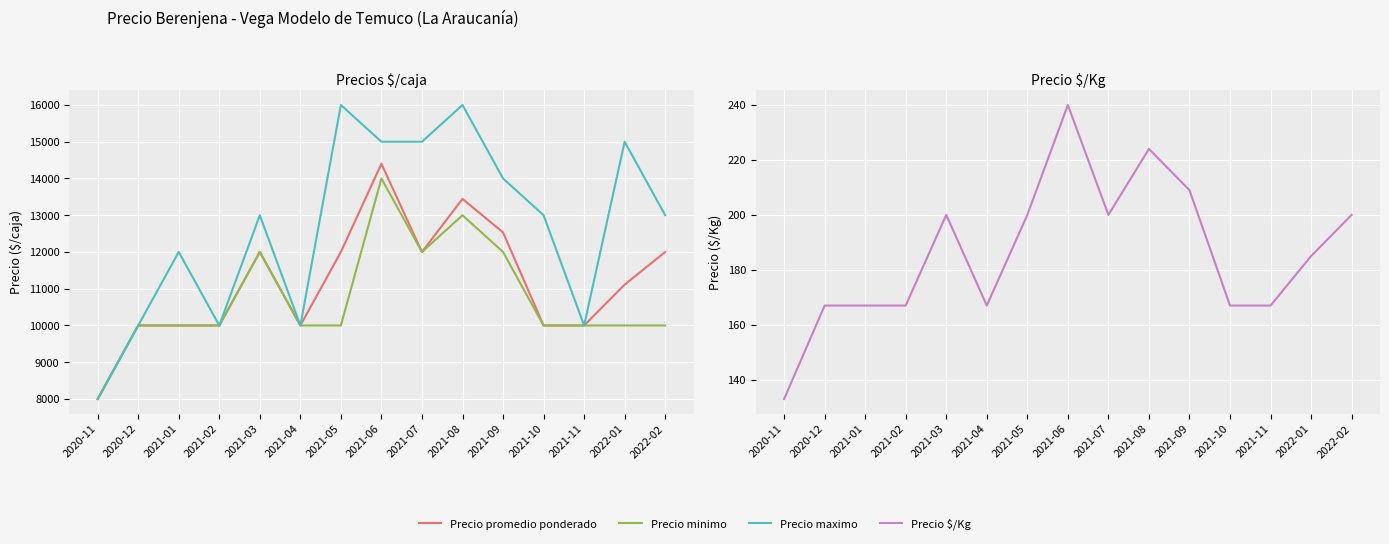

What is the approximate value of Precio maximo at 2022-01, to the nearest 10?

15000